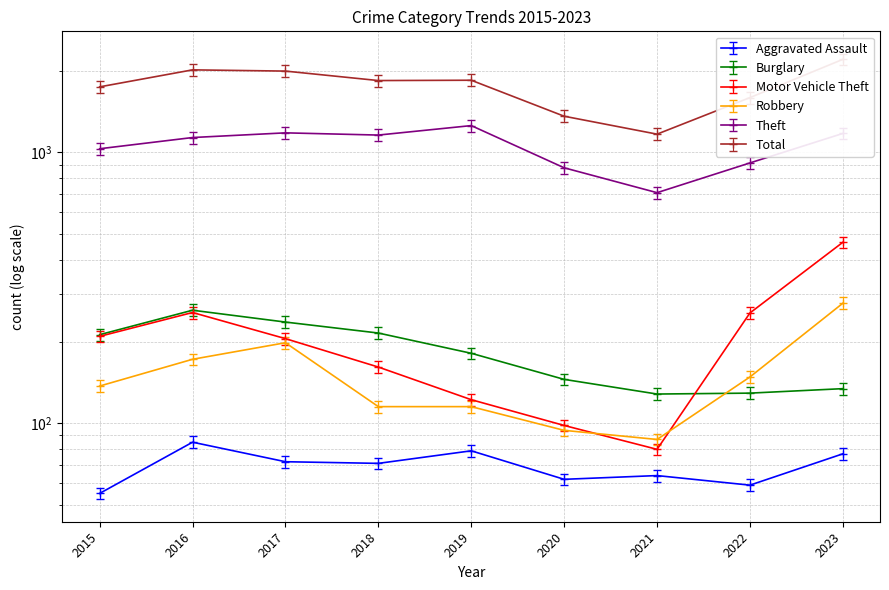

What is the difference between the second highest and minimum values in the Theft series?

470.0